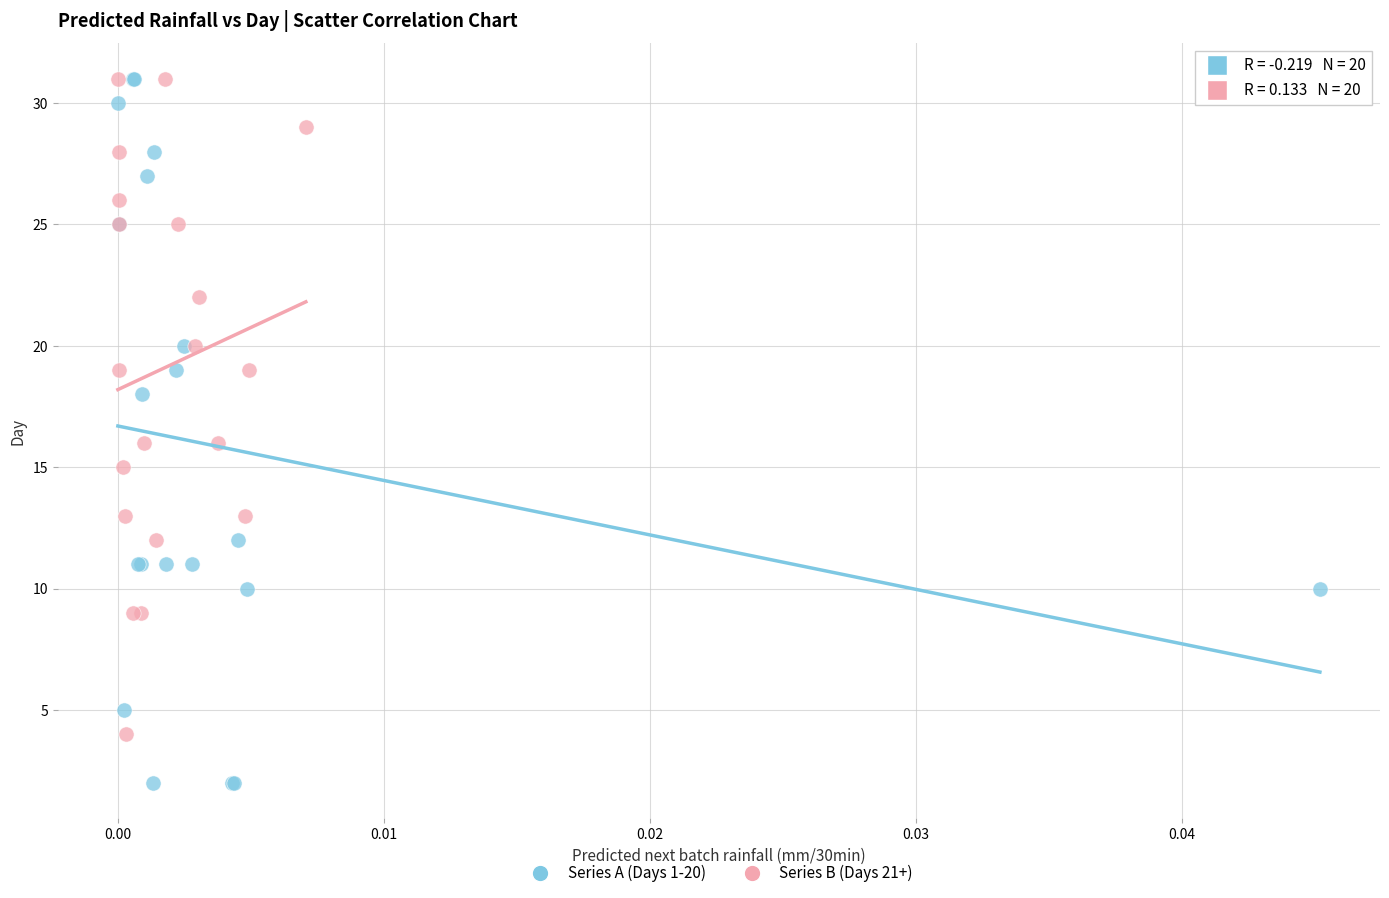

Which series reaches the minimum Y coordinate?

Series A (Days 1-20)